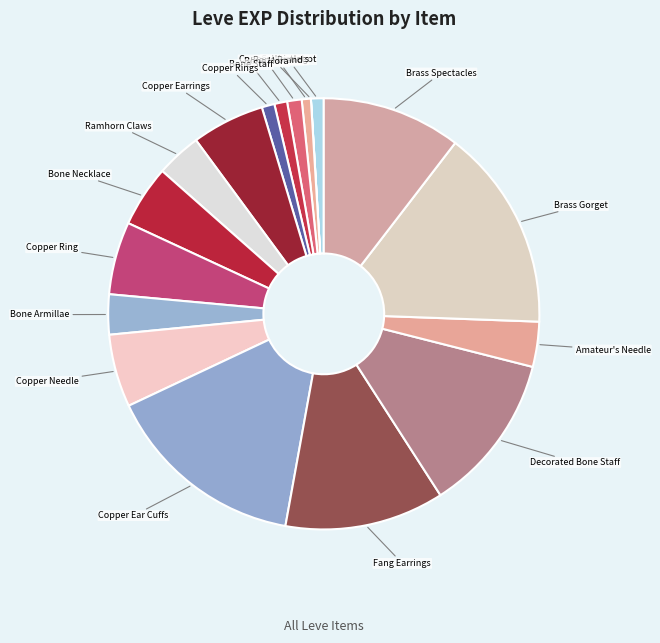

Which has a higher value, Bone Necklace or Decorated Bone Staff?

Decorated Bone Staff